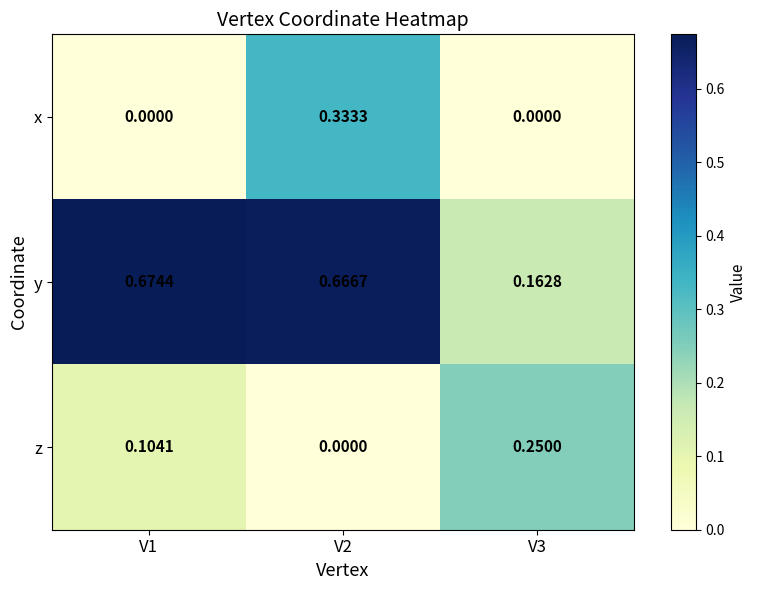

Which series changed the most between V1 and V3?

y